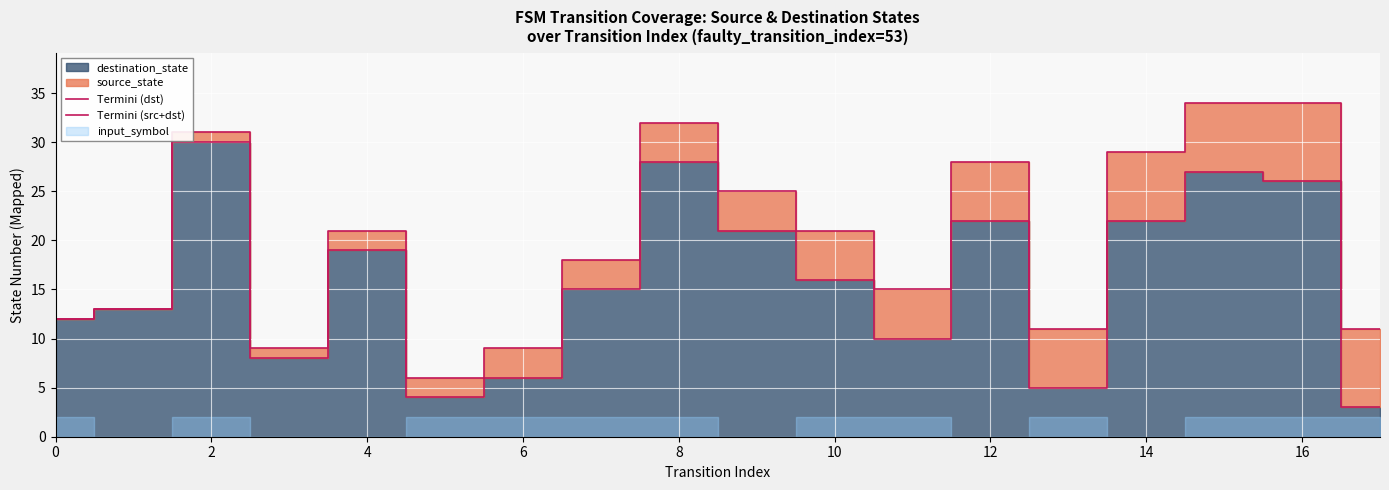

Is it true that Termini (dst) equals 10 at 16?

False